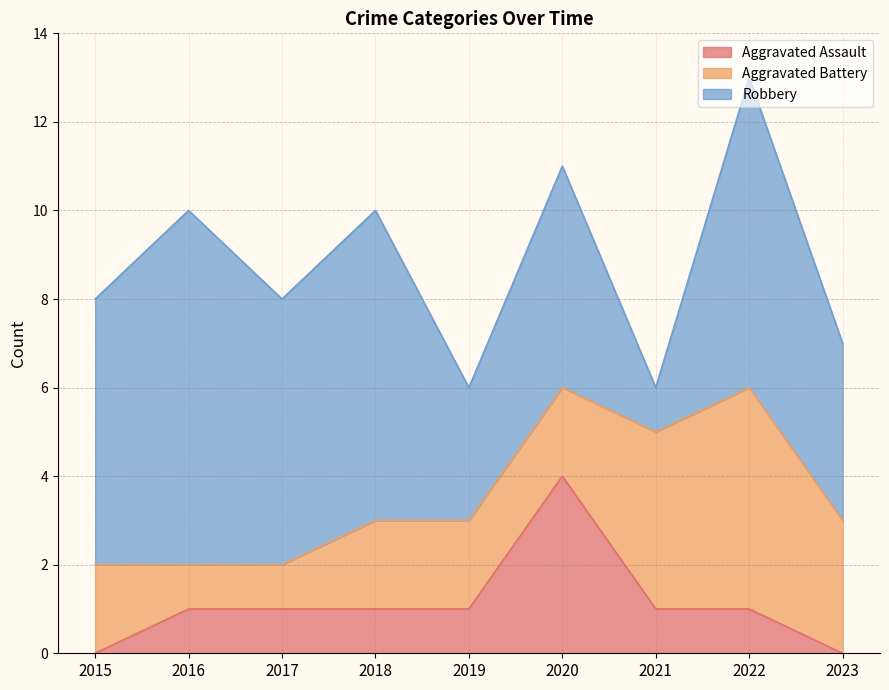

The value of Aggravated Assault at 2023 is 0. True or false?

True